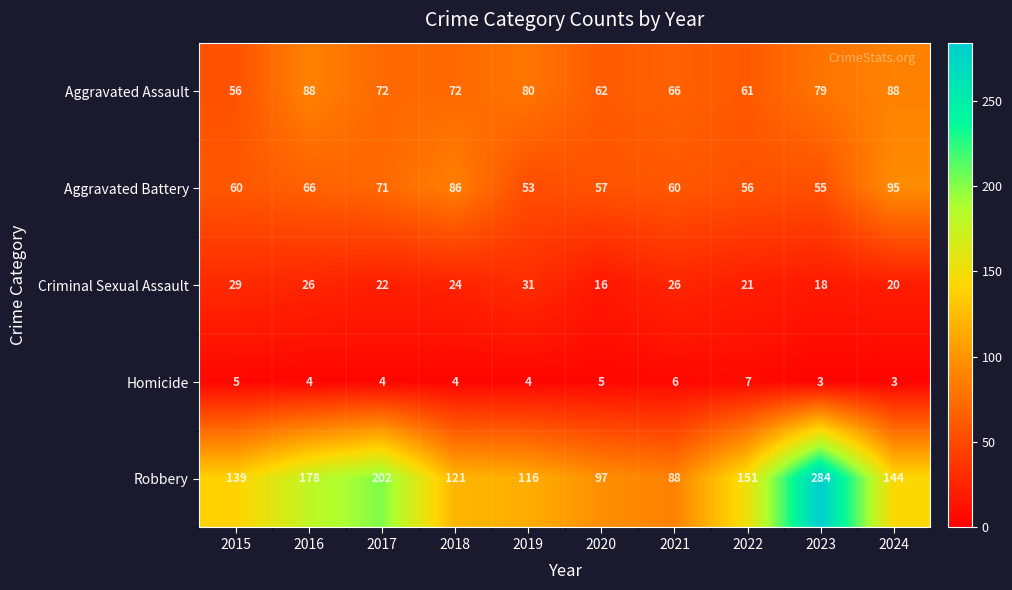

At 2024, list the series in order from largest to smallest.

Robbery, Aggravated Battery, Aggravated Assault, Criminal Sexual Assault, Homicide